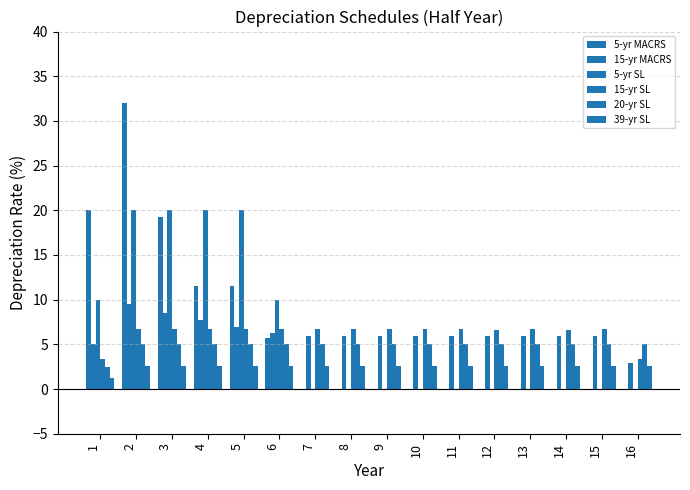

What is the maximum value shown in the chart?

32.0